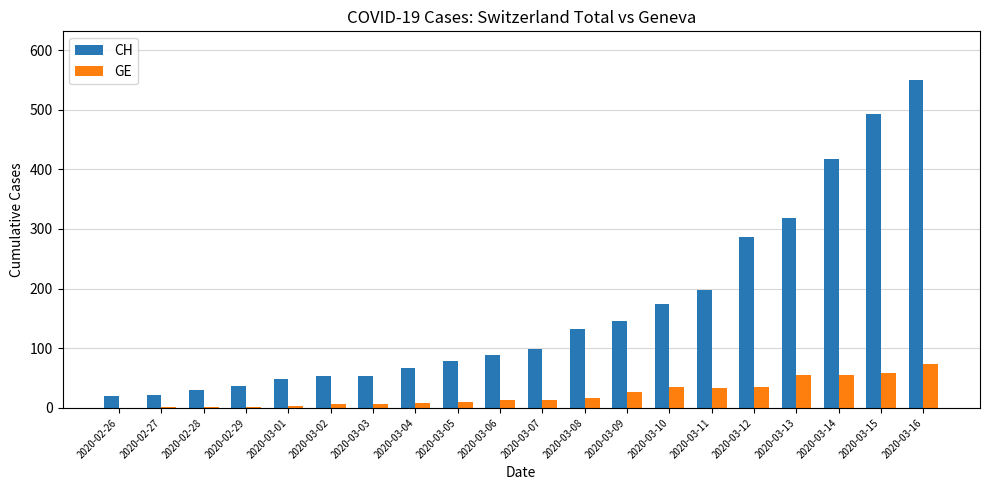

How many series are shown in this chart?

2